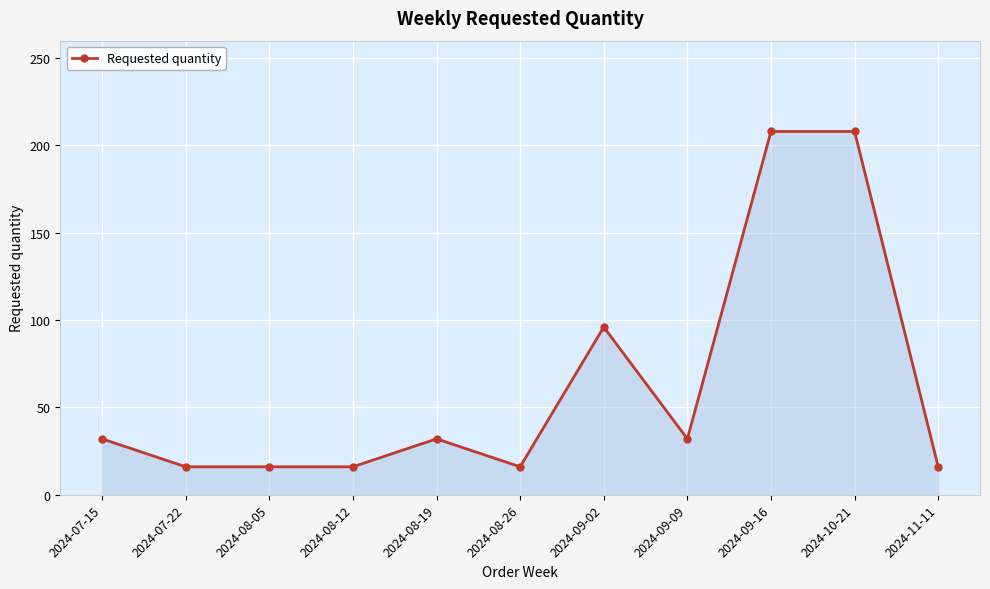

What value does the data have at 2024-09-02, to the nearest 50?

100